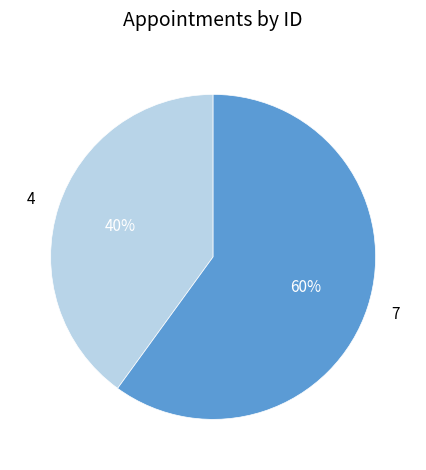

What percentage is the 4 slice, to the nearest percent?

40%